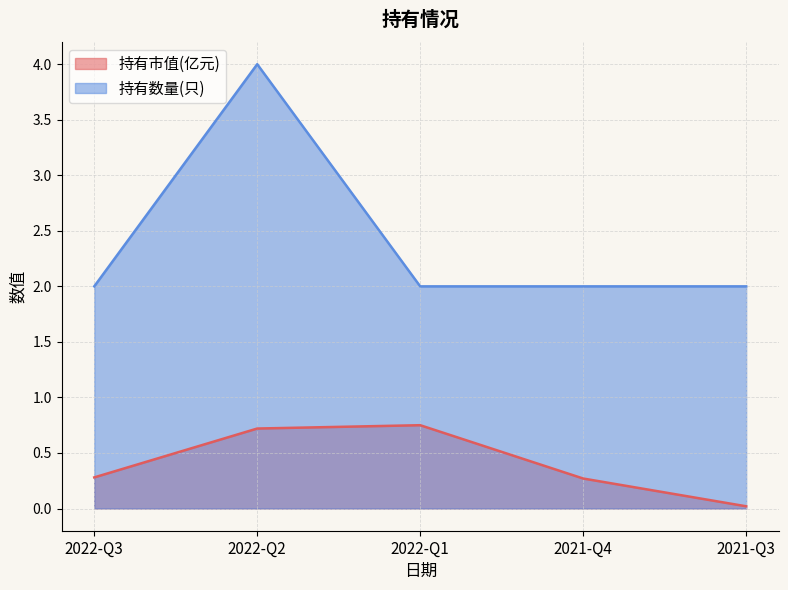

Between 2021-Q3 and 2021-Q4, which is larger?

2021-Q4